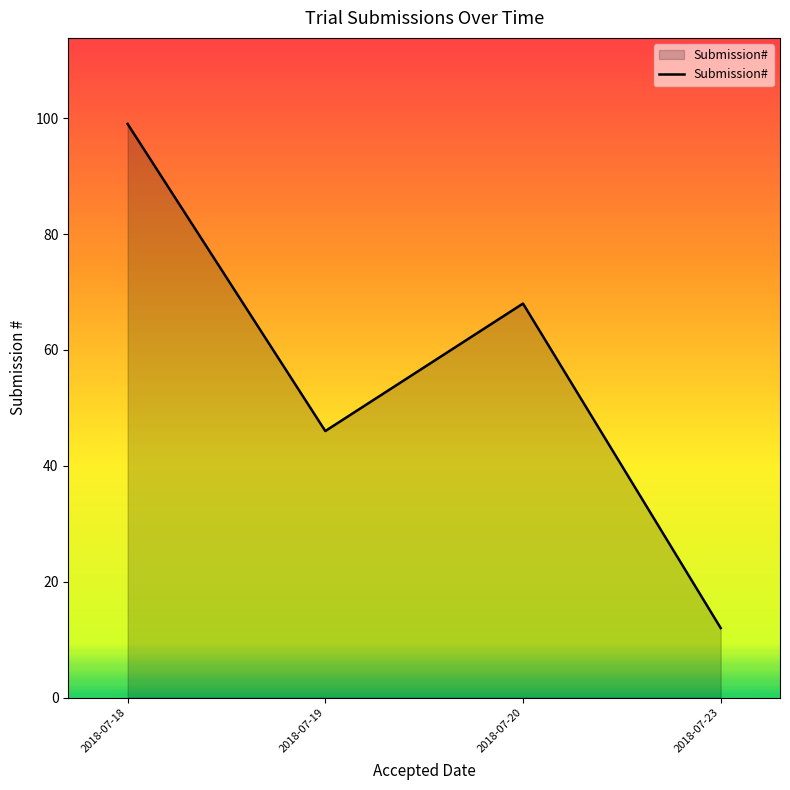

At which label is the value closest to 55?

2018-07-19